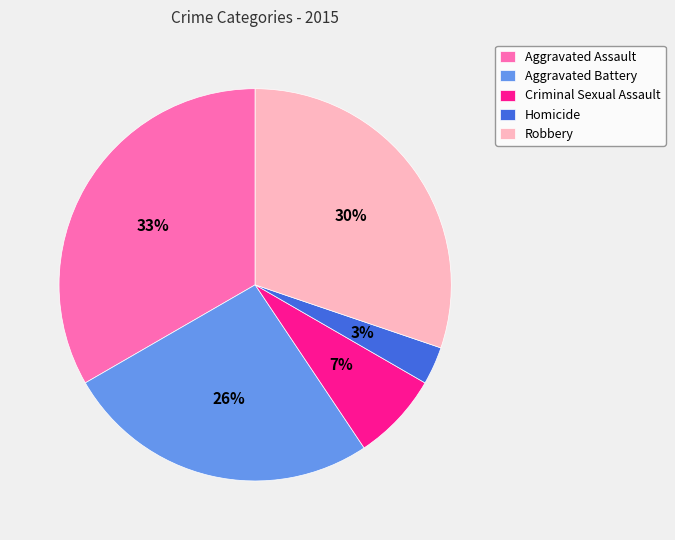

Is there any slice that represents more than half of the pie?

No